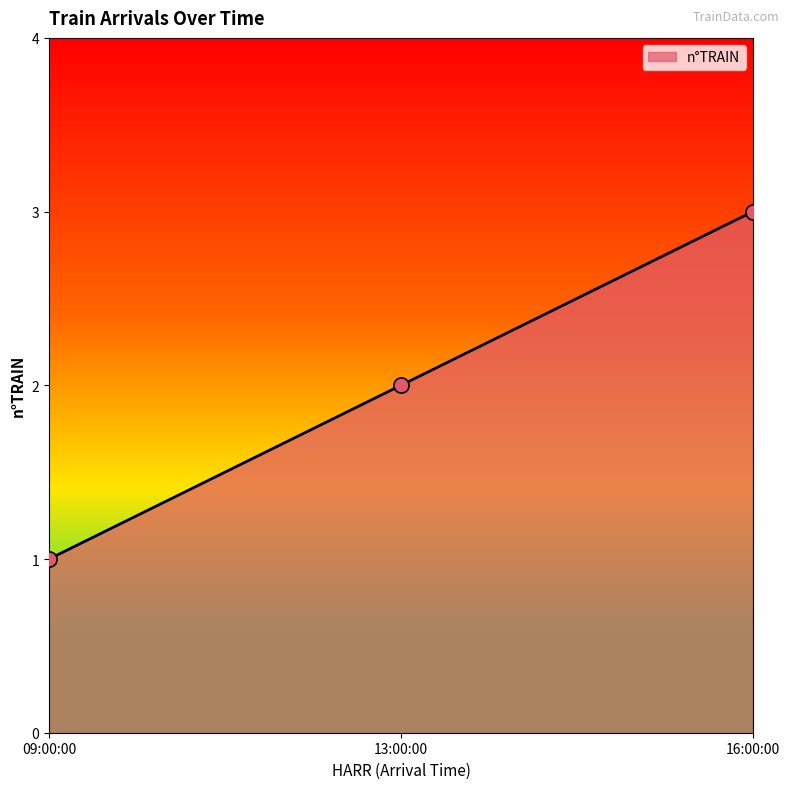

What is the change in value from 09:00:00 to 13:00:00?

+1